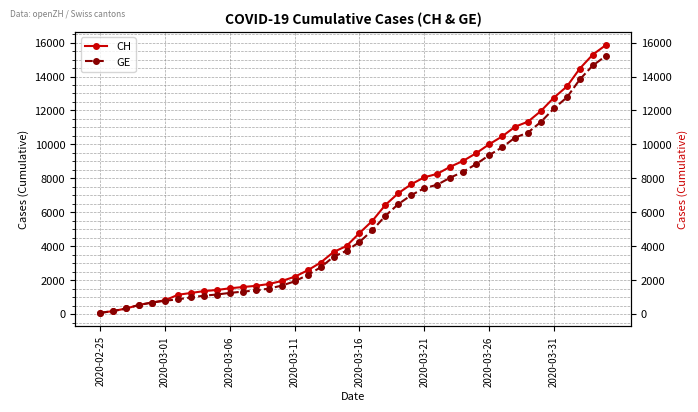

Is it true that CH equals 1770 at 13?

True